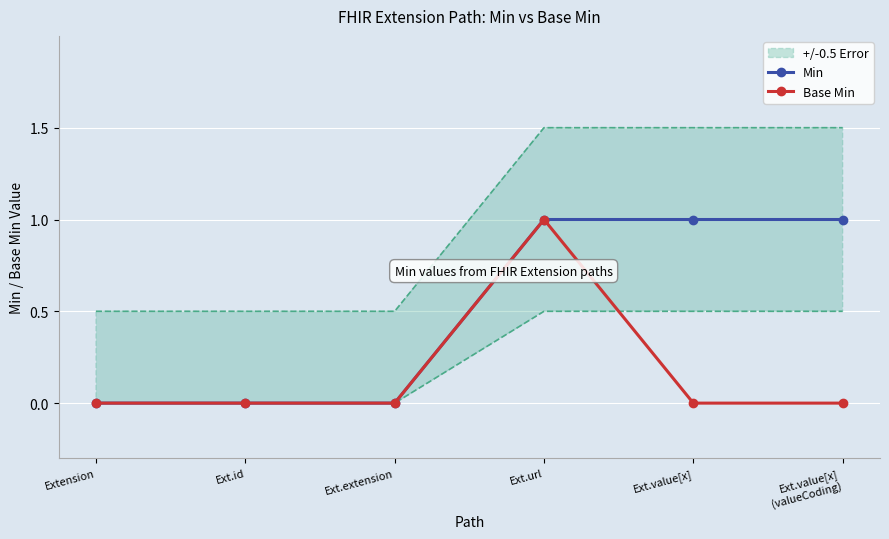

Where is Base Min nearest to the value 0?

Extension